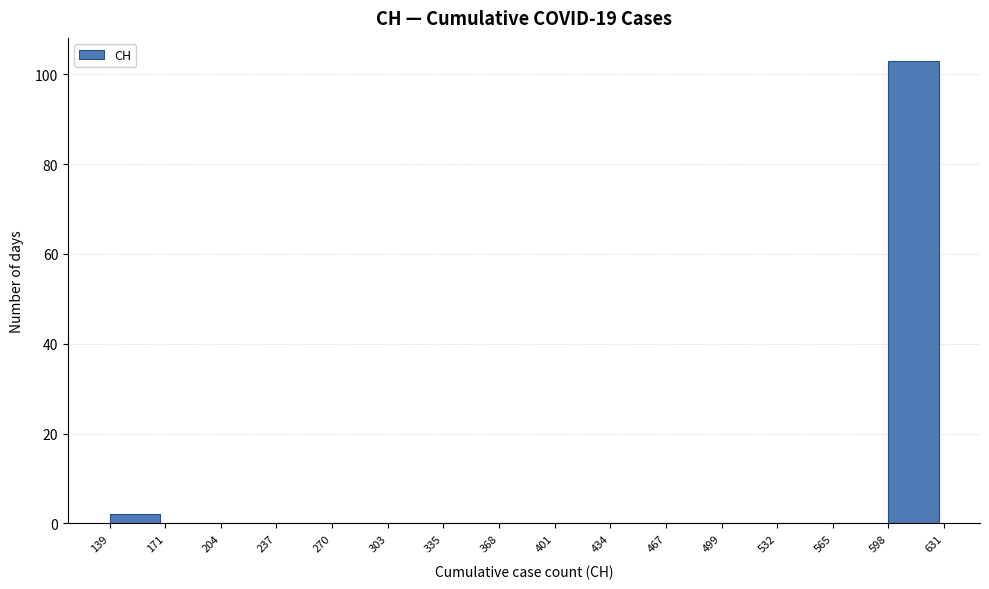

Reading left to right, transcribe this chart: for each bar, give the range it covers on the x-axis and its height. The values are not printed on the chart, so give them approximately, as read against the axis.

139 to 171: 2
171 to 204: 0
204 to 237: 0
237 to 270: 0
270 to 303: 0
303 to 335: 0
335 to 368: 0
368 to 401: 0
401 to 434: 0
434 to 467: 0
467 to 499: 0
499 to 532: 0
532 to 565: 0
565 to 598: 0
598 to 631: 104